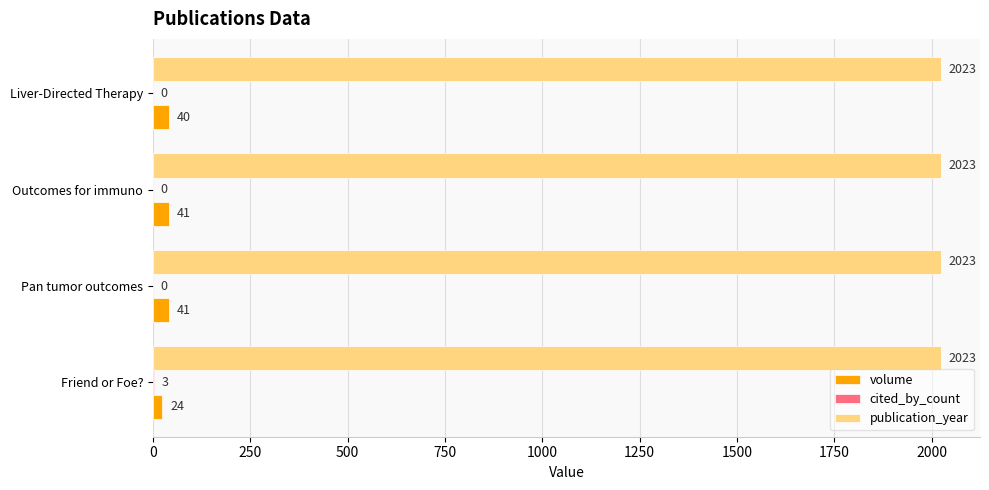

How many data points does each series have?

4